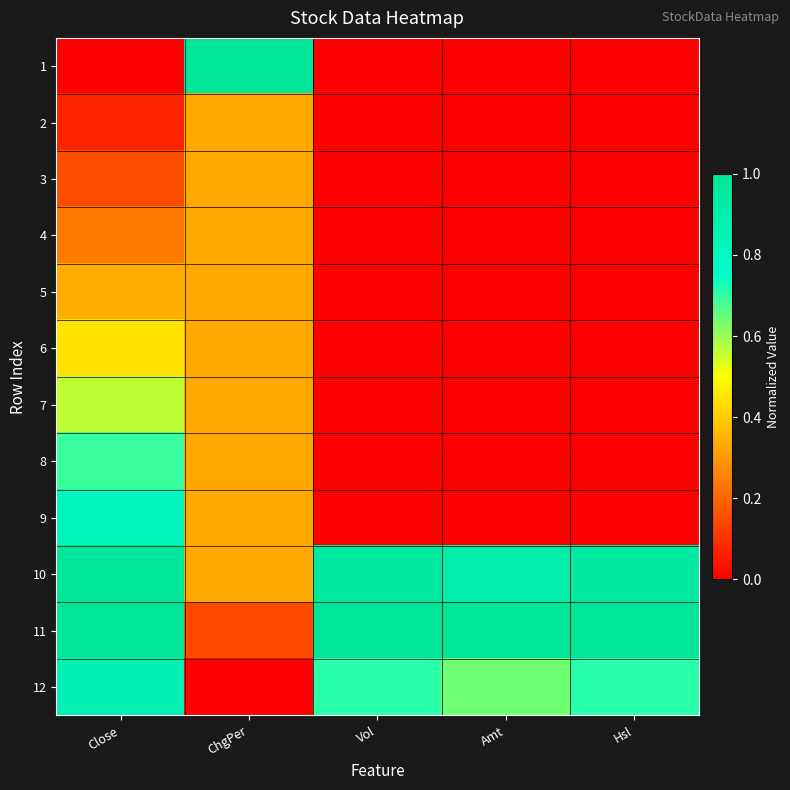

Reading left to right, transcribe all the data shown in this chart.

1: Close=0.0	ChgPer=1.0	Vol=0.0	Amt=0.0	Hsl=0.0
2: Close=0.1	ChgPer=0.3	Vol=0.0	Amt=0.0	Hsl=0.0
3: Close=0.2	ChgPer=0.3	Vol=0.0	Amt=0.0	Hsl=0.0
4: Close=0.2	ChgPer=0.3	Vol=0.0	Amt=0.0	Hsl=0.0
5: Close=0.3	ChgPer=0.3	Vol=0.0	Amt=0.0	Hsl=0.0
6: Close=0.4	ChgPer=0.3	Vol=0.0	Amt=0.0	Hsl=0.0
7: Close=0.6	ChgPer=0.3	Vol=0.0	Amt=0.0	Hsl=0.0
8: Close=0.7	ChgPer=0.3	Vol=0.0	Amt=0.0	Hsl=0.0
9: Close=0.8	ChgPer=0.3	Vol=0.0	Amt=0.0	Hsl=0.0
10: Close=1.0	ChgPer=0.3	Vol=1.0	Amt=0.9	Hsl=1.0
11: Close=1.0	ChgPer=0.1	Vol=1.0	Amt=1.0	Hsl=1.0
12: Close=0.9	ChgPer=0.0	Vol=0.7	Amt=0.6	Hsl=0.7